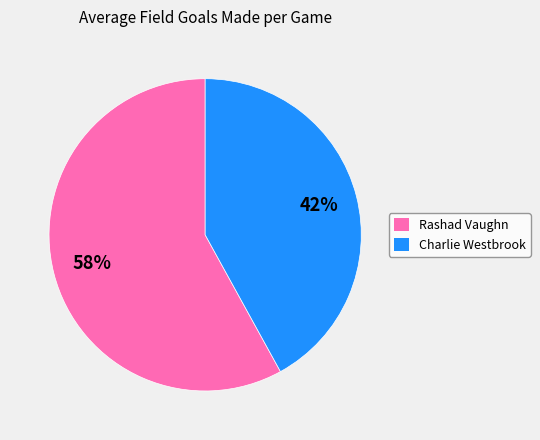

What is the largest slice in the pie chart?

Rashad Vaughn